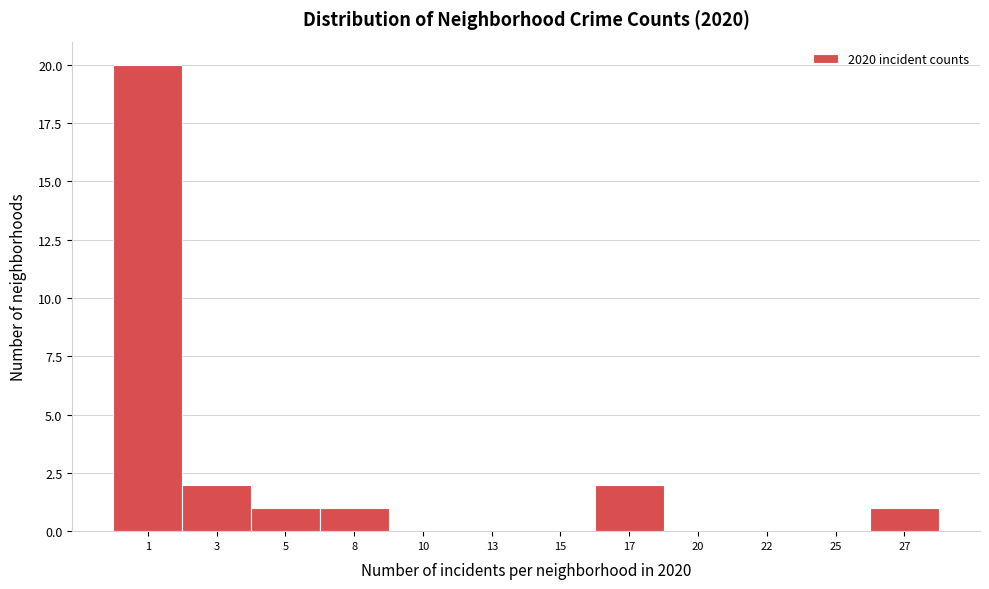

Reading right to left, extract all data points from this chart.

27=1	25=0	22=0	20=0	17=2	15=0	13=0	10=0	8=1	5=1	3=2	1=20